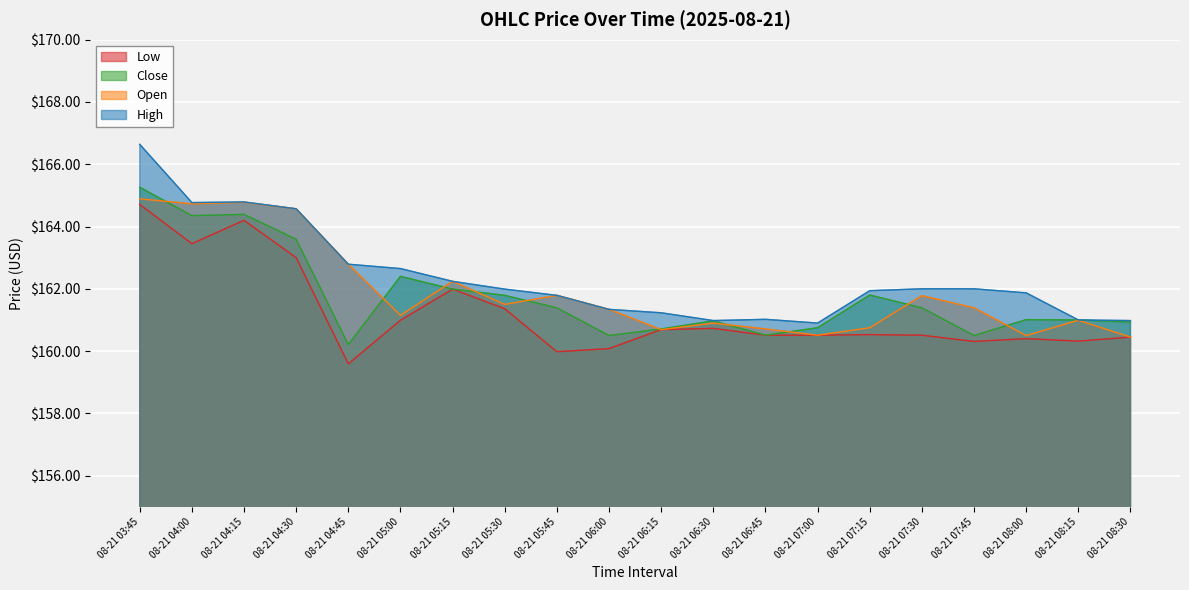

What is the minimum value for Low?

159.6